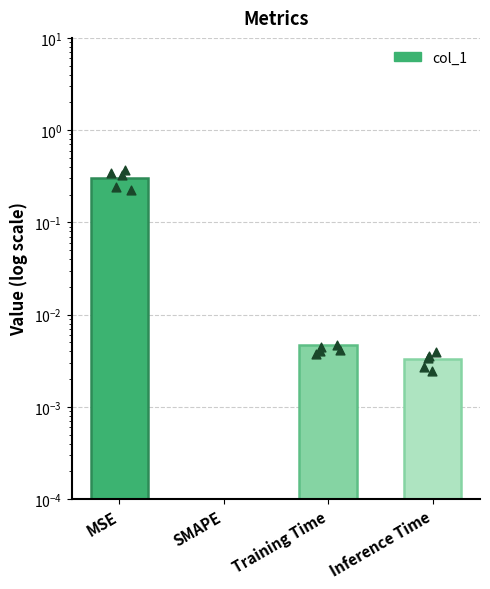

What is the change in value from MSE to Training Time?

-0.3